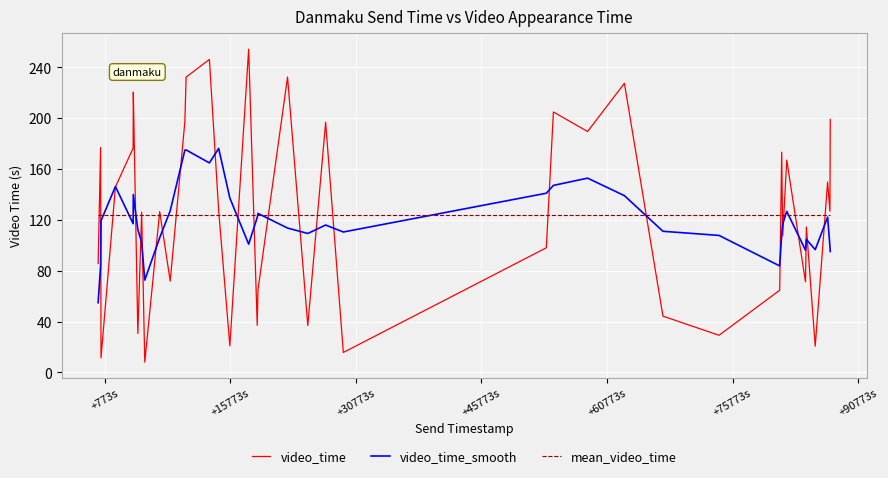

List the series in order of their peak value, highest first.

video_time, video_time_smooth, mean_video_time